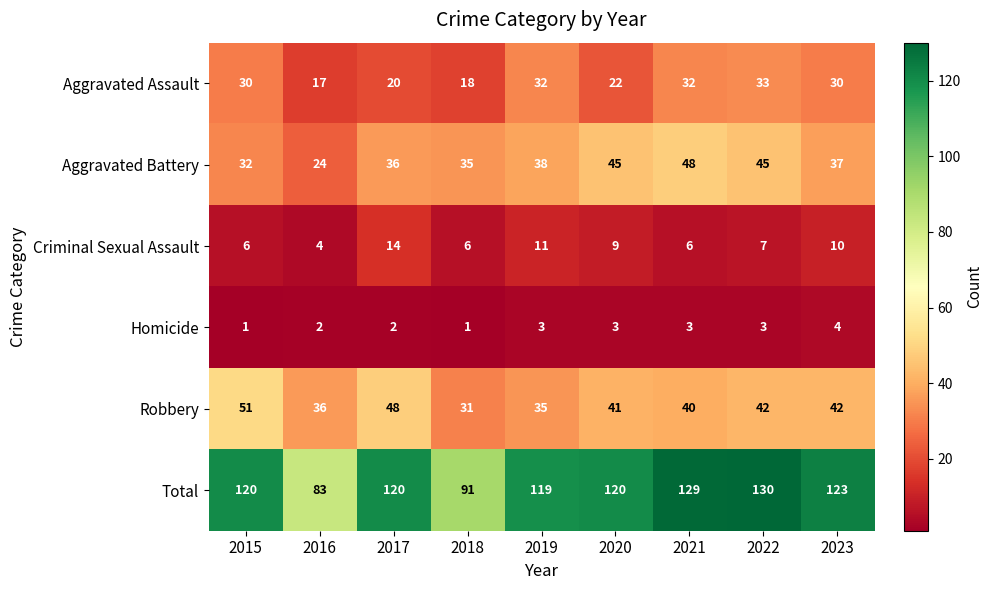

At 2023, list the series in order from smallest to largest.

Homicide, Criminal Sexual Assault, Aggravated Assault, Aggravated Battery, Robbery, Total